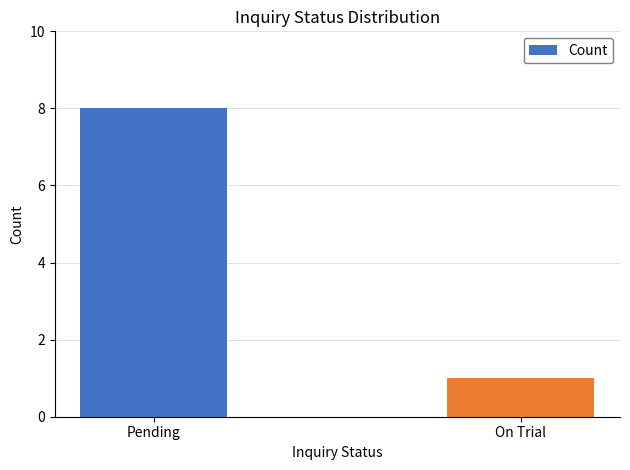

Are the bars horizontal?

No